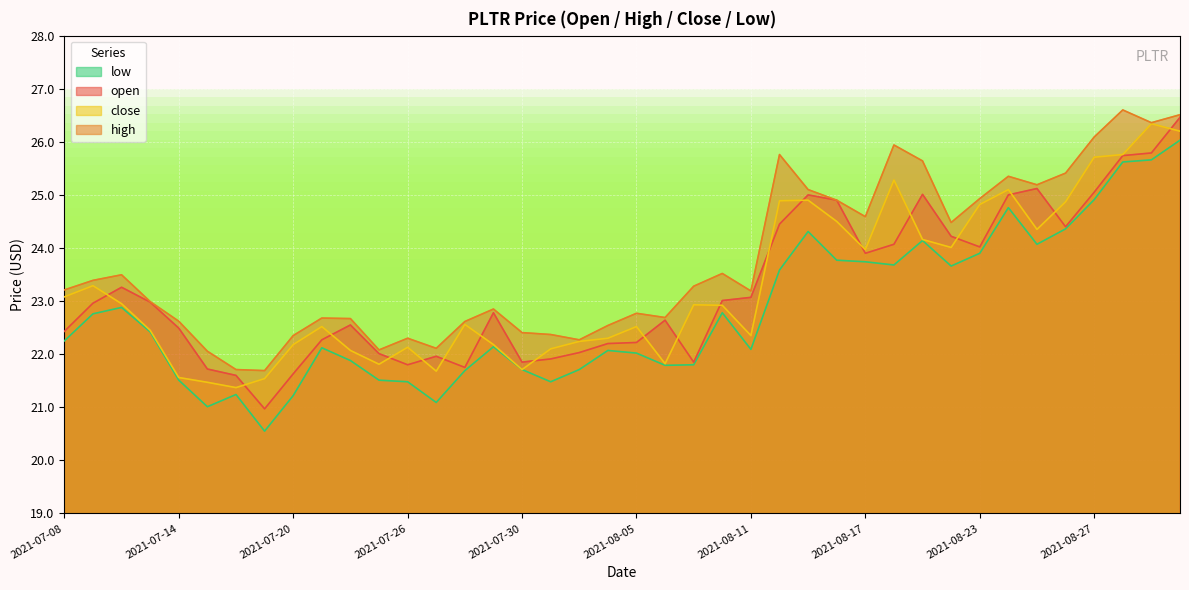

Read the high value at 2021-08-27.

26.1